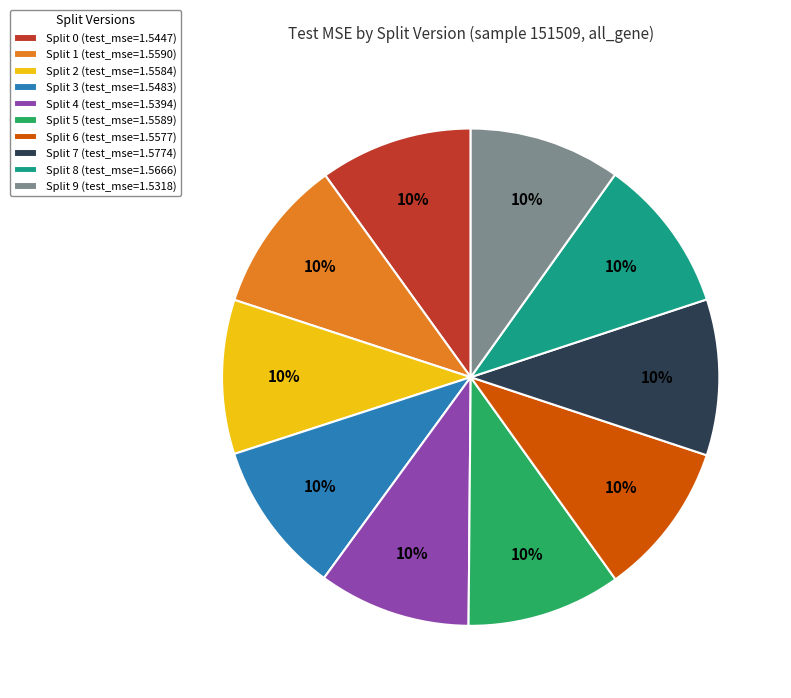

The Split 4 slice represents 19% of the pie. True or false?

False